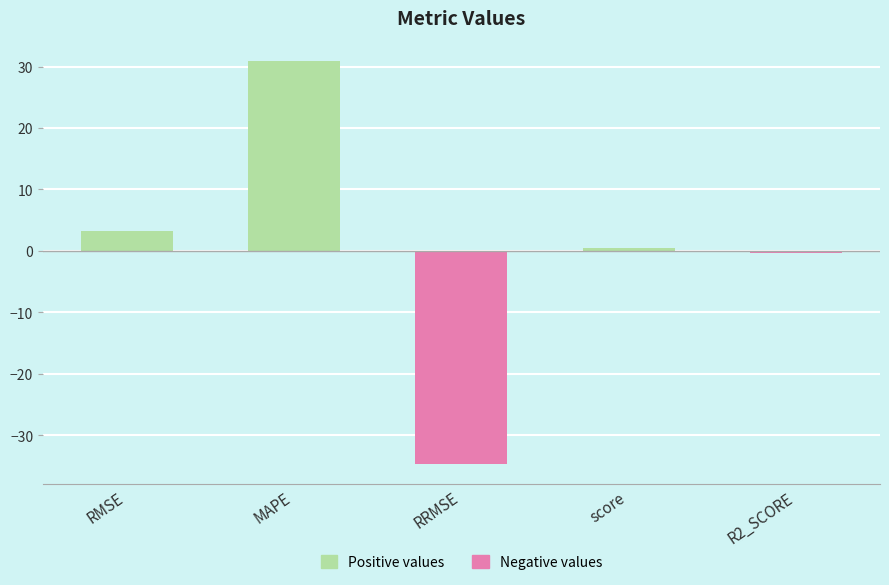

At which category does the chart reach its peak across all series?

MAPE